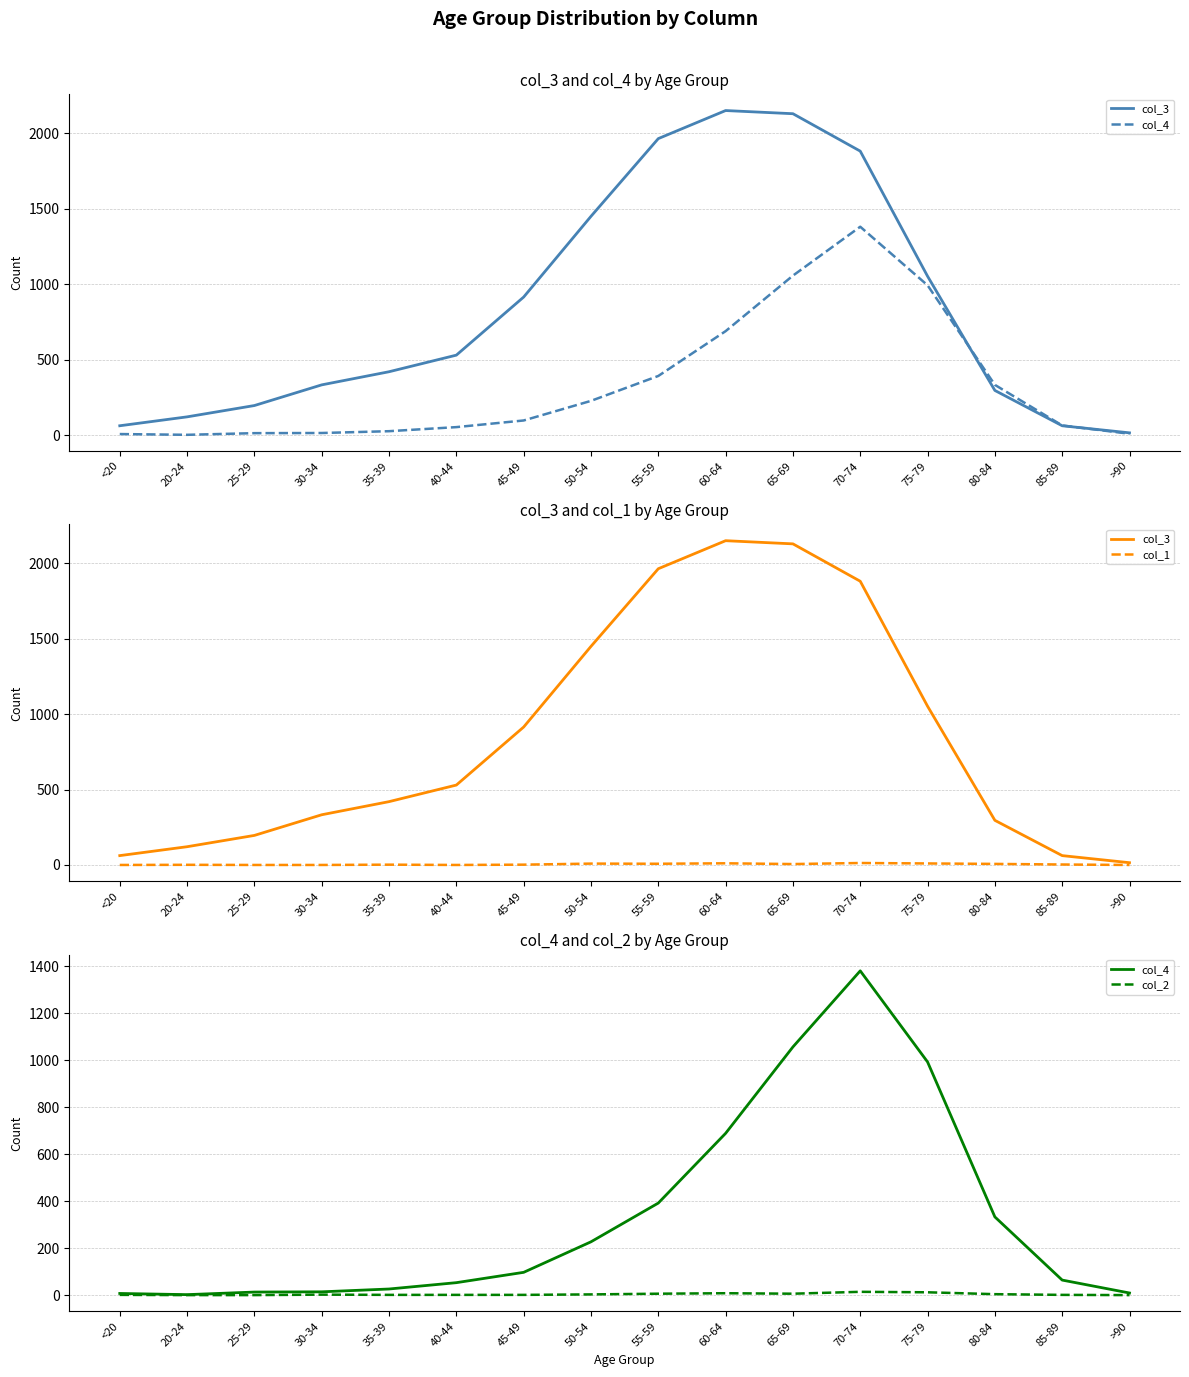

What is the label of the 7th point from the right?

60-64